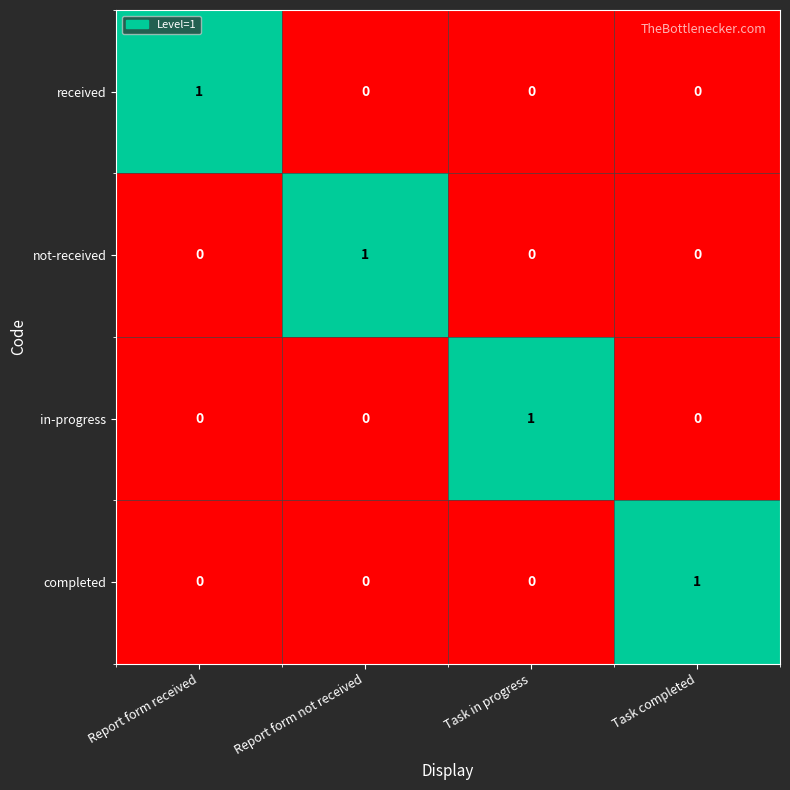

Reading left to right, what are all the values shown in this chart?

received: Report form received=1	Report form not received=0	Task in progress=0	Task completed=0
not-received: Report form received=0	Report form not received=1	Task in progress=0	Task completed=0
in-progress: Report form received=0	Report form not received=0	Task in progress=1	Task completed=0
completed: Report form received=0	Report form not received=0	Task in progress=0	Task completed=1